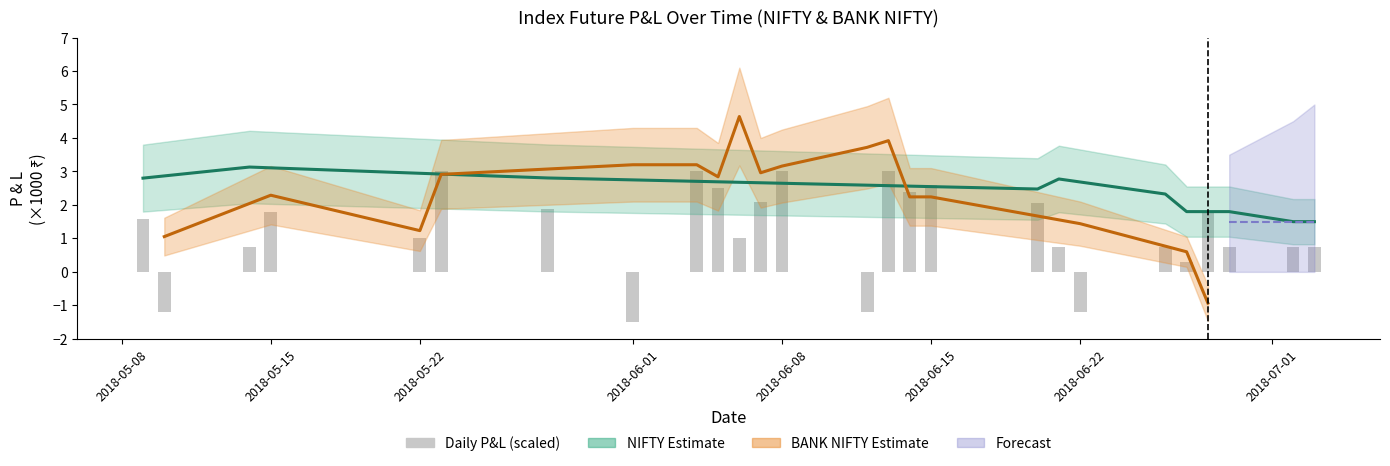

What is the difference between the maximum and minimum values?

4.5